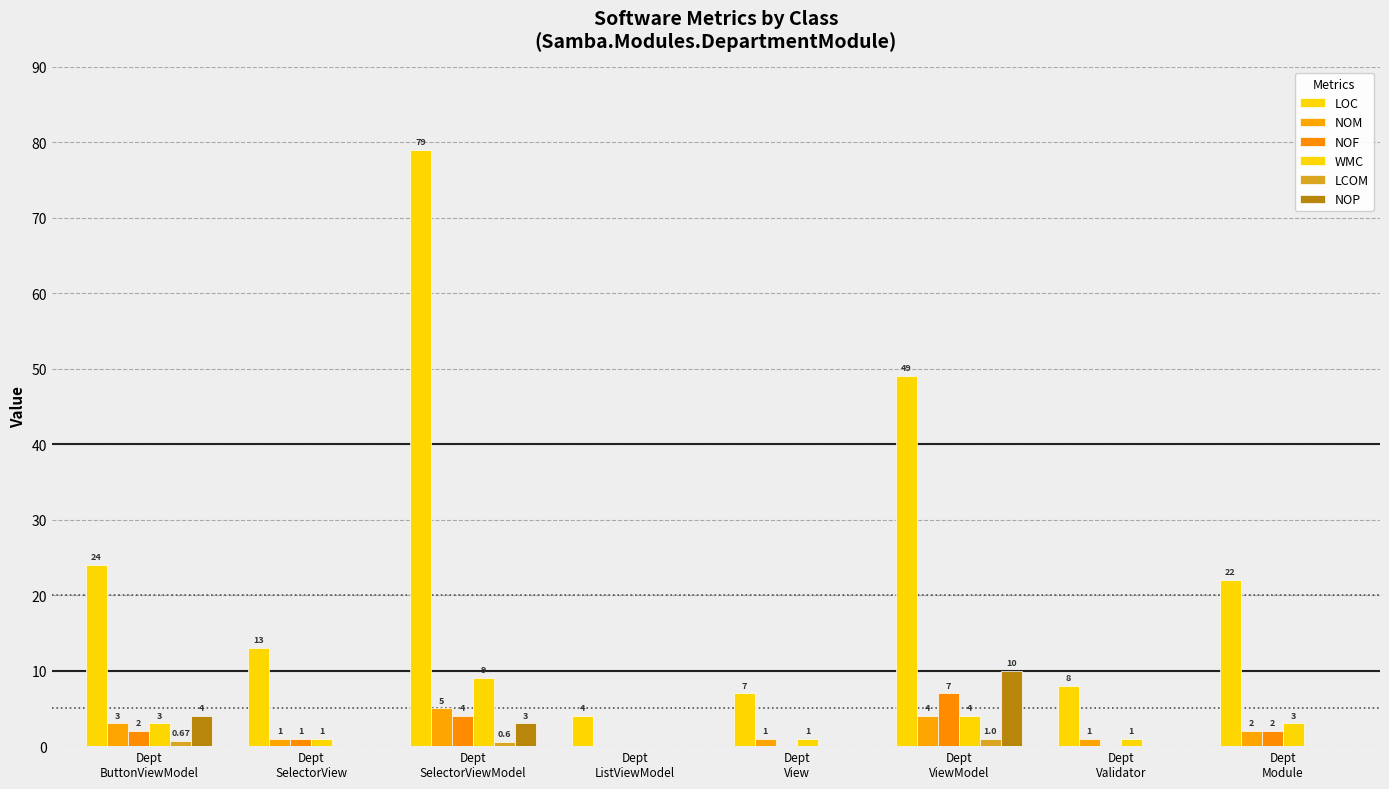

Where does the NOM series first go above 2?

Dept
ButtonViewModel